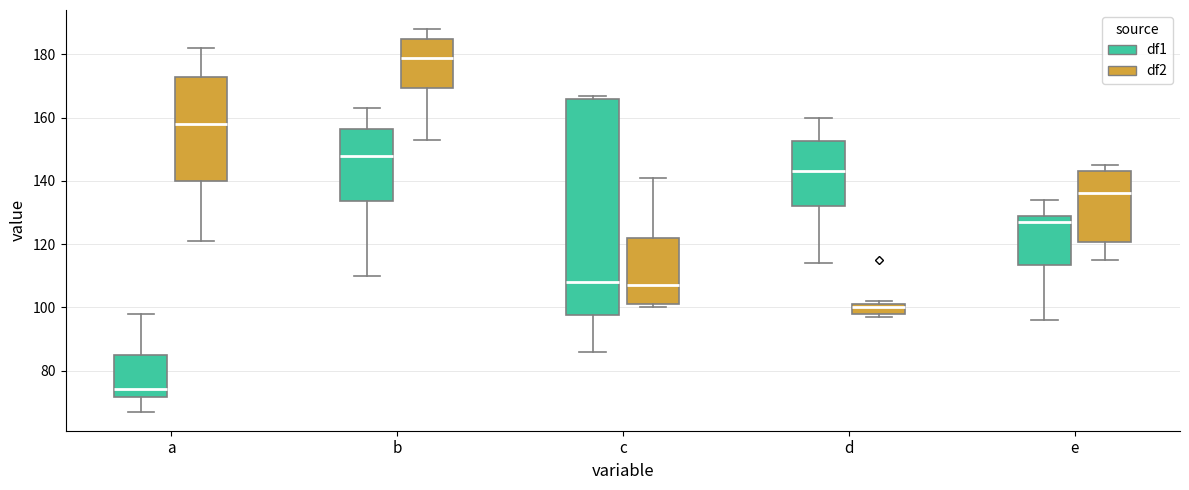

Reading left to right, transcribe this box plot: for each box, give where its median line is, the range the box spans, and where its two whiskers end, as read against the y-axis. The values are not printed on the chart, so give them approximately, as read against the axis.

a (df1): median 74, box 72 to 86, whiskers 68 to 98
a (df2): median 158, box 140 to 174, whiskers 122 to 182
b (df1): median 148, box 134 to 156, whiskers 110 to 164
b (df2): median 180, box 170 to 186, whiskers 154 to 188
c (df1): median 108, box 98 to 166, whiskers 86 to 168
c (df2): median 108, box 102 to 122, whiskers 100 to 142
d (df1): median 144, box 132 to 152, whiskers 114 to 160
d (df2): median 100, box 98 to 102, whiskers 98 (just below the box's lower edge) to 102 (just above the box's upper edge)
e (df1): median 128, box 114 to 130, whiskers 96 to 134
e (df2): median 136, box 120 to 144, whiskers 116 to 146